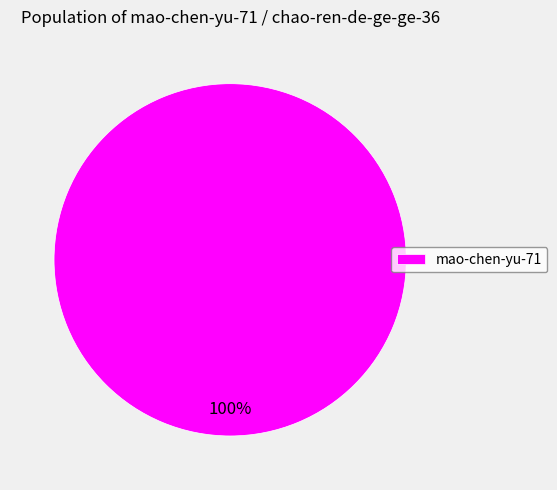

True or false: mao-chen-yu-71 accounts for 88% of the total.

False